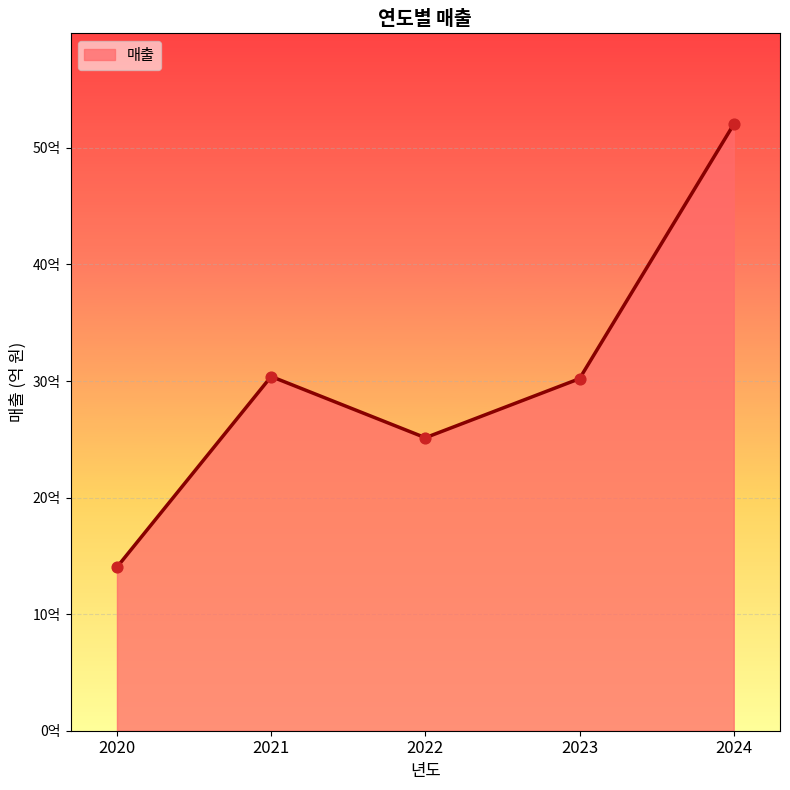

Is this an area chart (filled region under the line)?

Yes